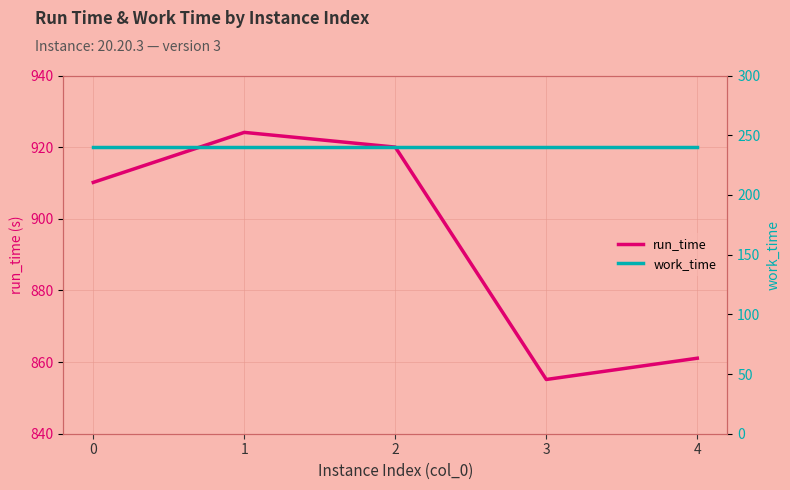

The value of run_time at 3 is 261.9. True or false?

False